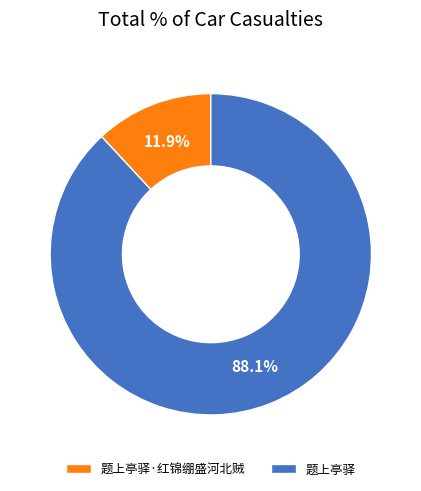

Between 题上亭驿 and 题上亭驿·红锦绷盛河北贼, which is larger?

题上亭驿